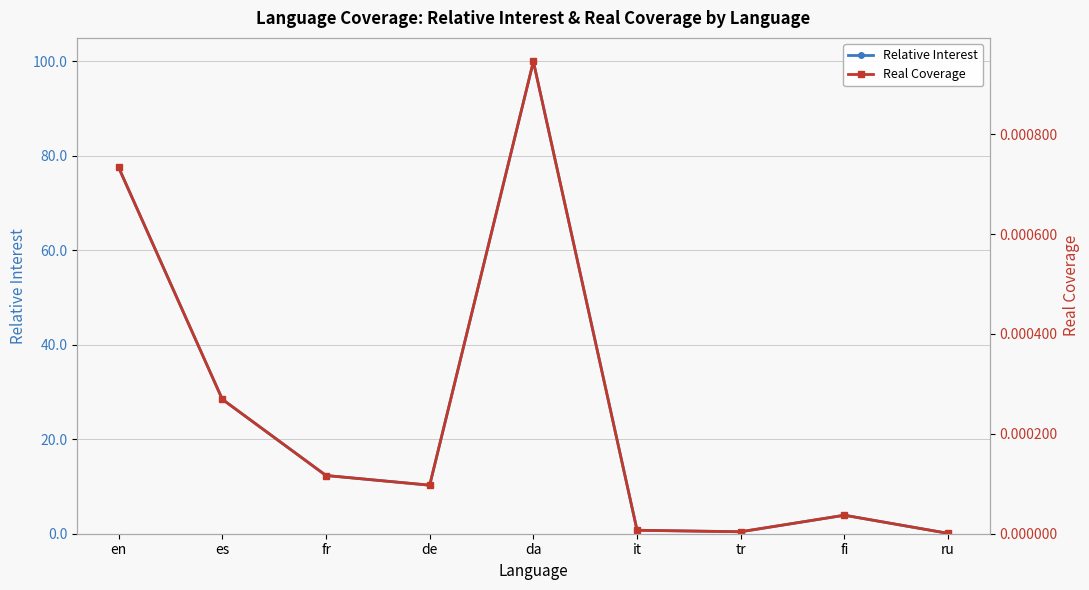

At which category is the sum across all series the highest?

da